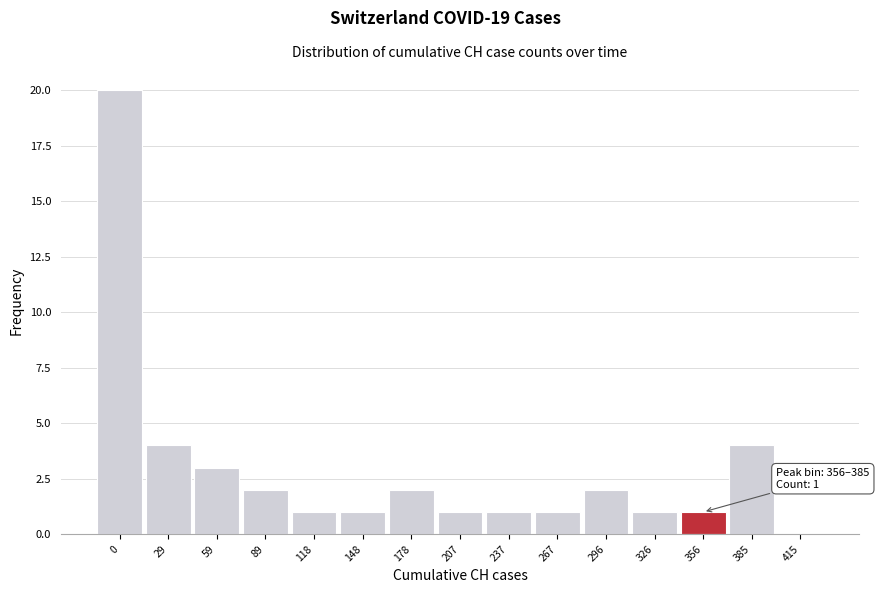

Reading left to right, list all the values displayed in this chart.

0=20	29=4	59=3	89=2	118=1	148=1	178=2	207=1	237=1	267=1	296=2	326=1	356=1	385=4	415=0